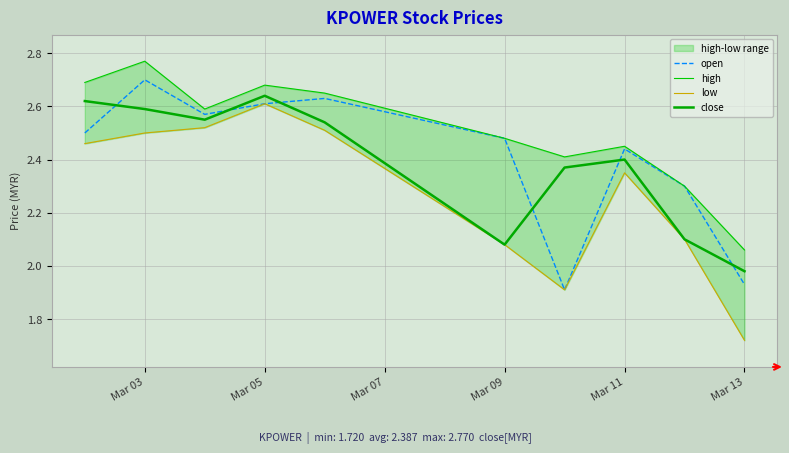

The close series shows 2.4 at Mar 11. True or false?

True